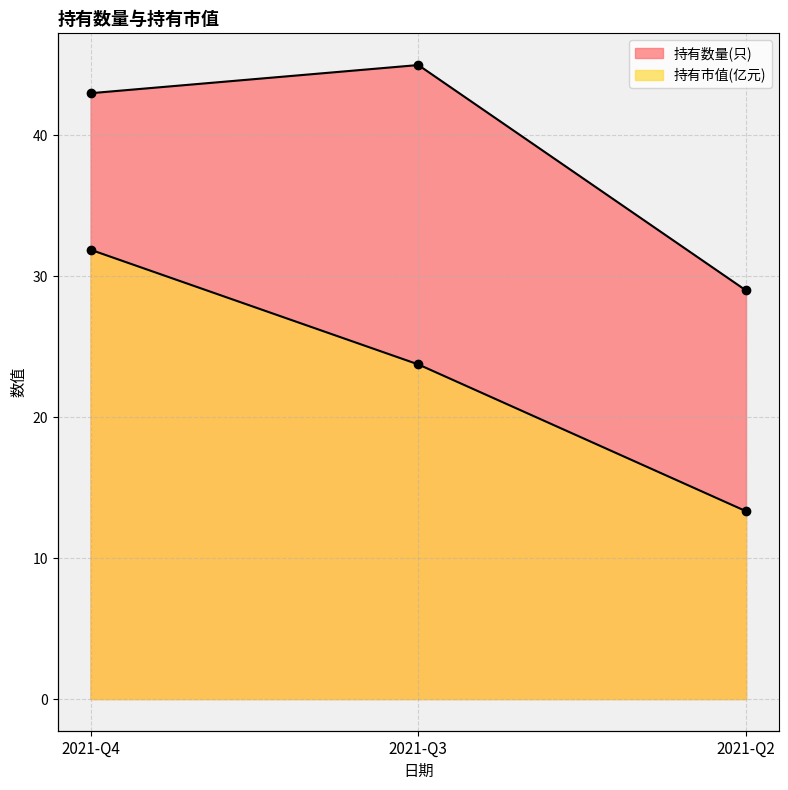

Which series changed the most between 2021-Q4 and 2021-Q2?

持有市值(亿元)